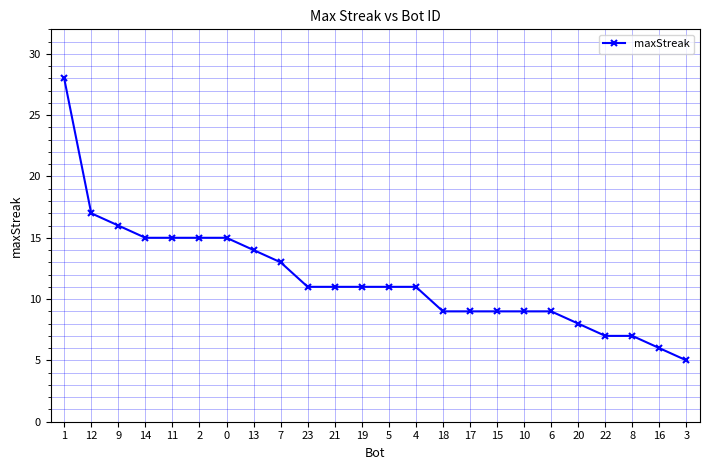

What is the label of the 11th point from the right?

4